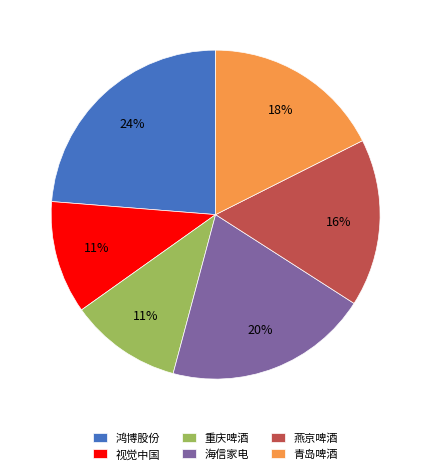

Is there any slice that represents more than half of the pie?

No